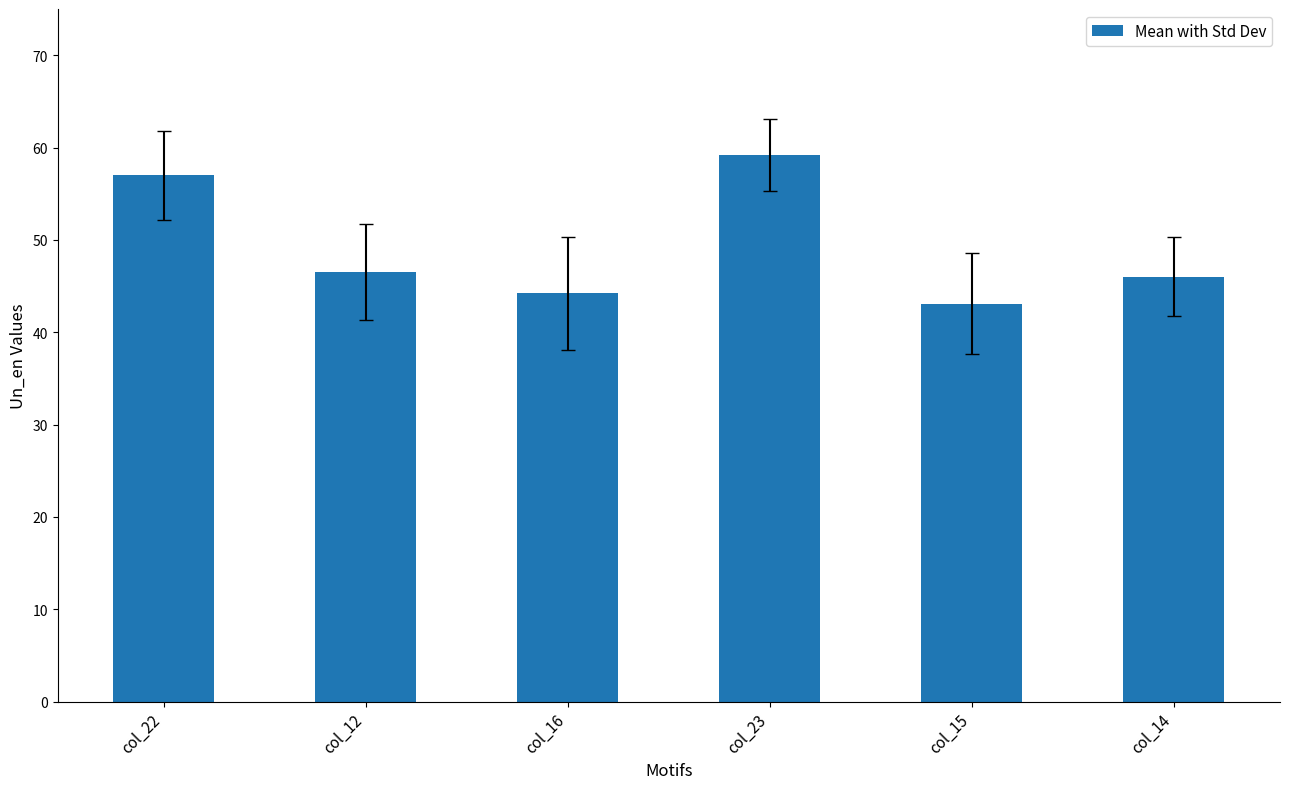

Reading right to left, list all the values displayed in this chart.

46.0	43.1	59.2	44.2	46.5	57.0